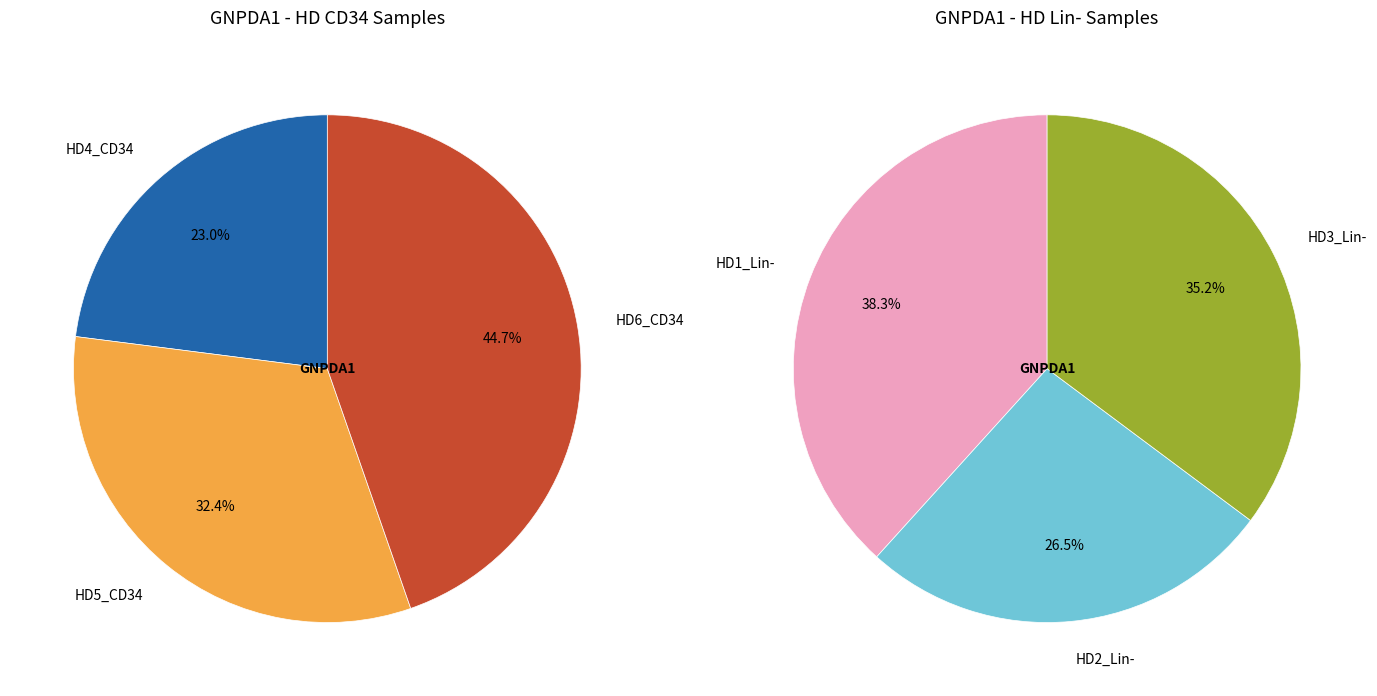

Between HD4_CD34 and HD6_CD34, which is larger?

HD6_CD34